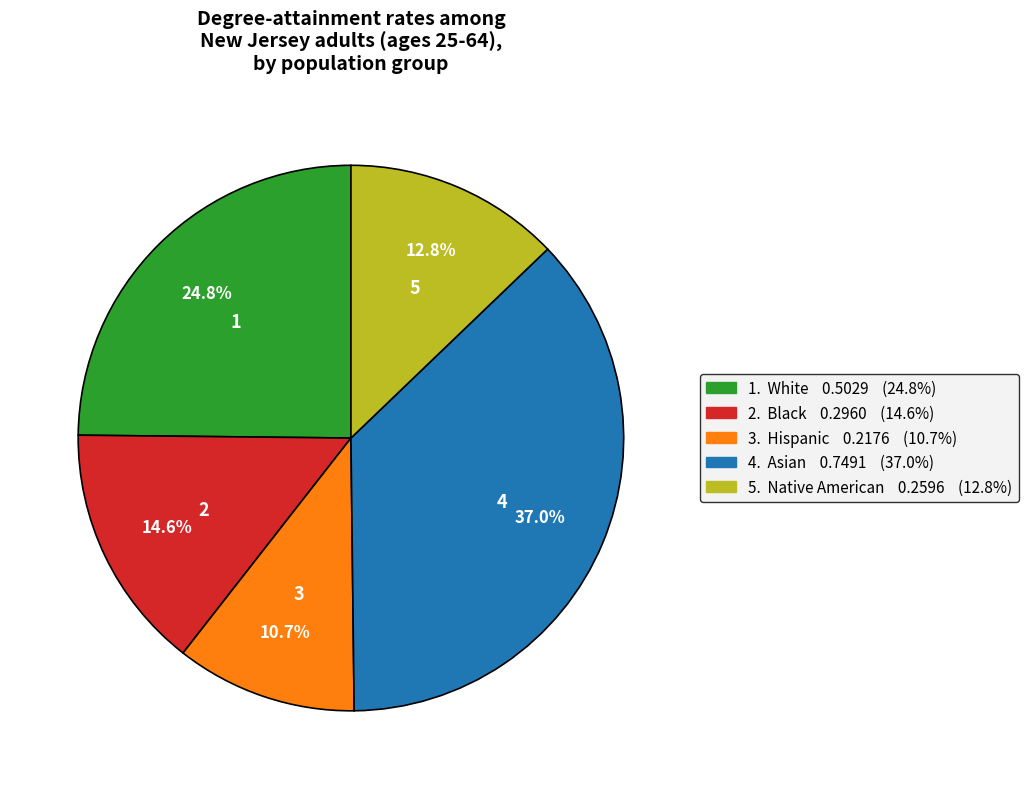

Does any single category account for the majority?

No